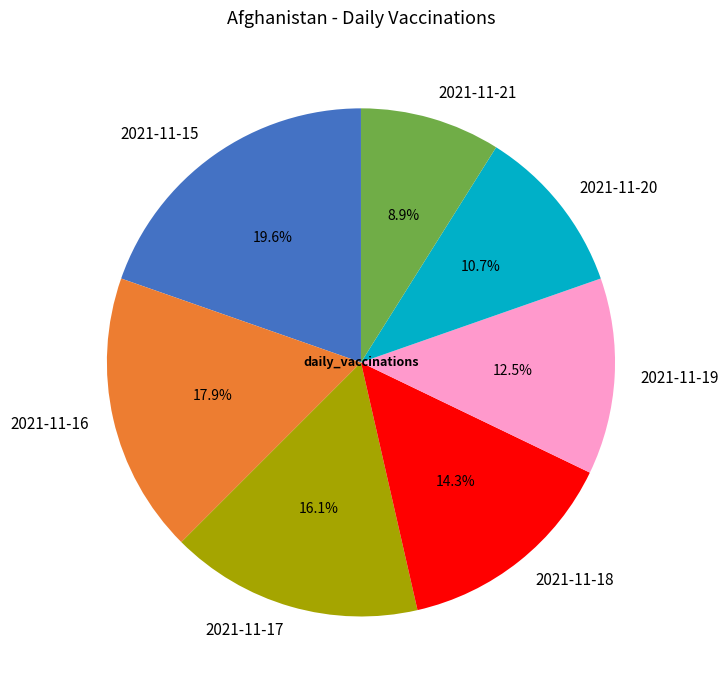

Which category has the smallest portion of the pie?

2021-11-21